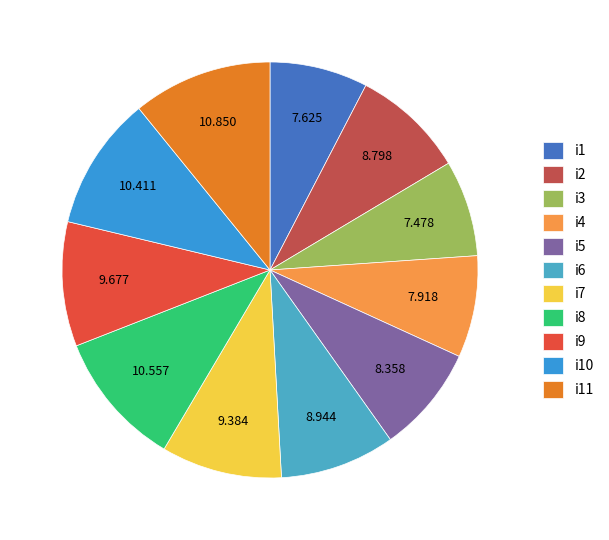

Which slice is the largest?

i11